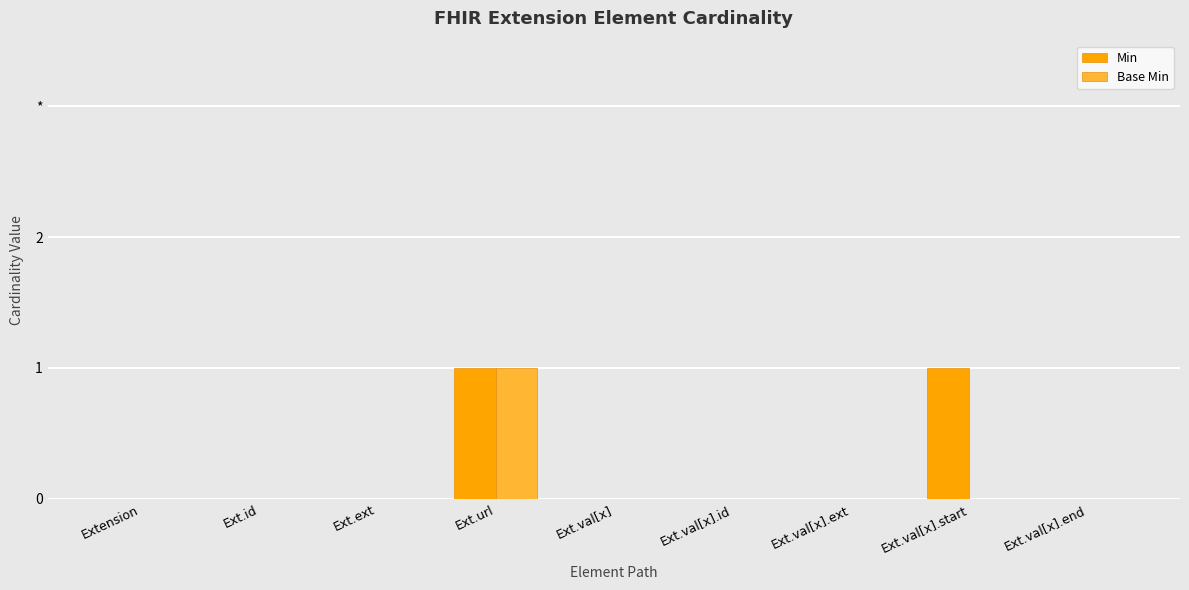

Are the bars grouped side by side (vs. stacked)?

Yes